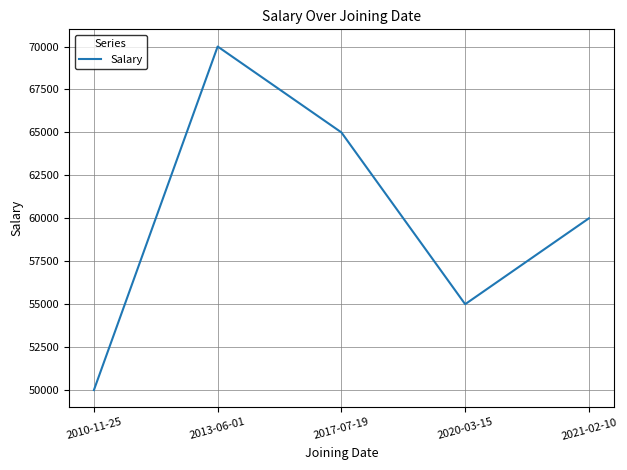

Which has a higher value, 2020-03-15 or 2013-06-01?

2013-06-01